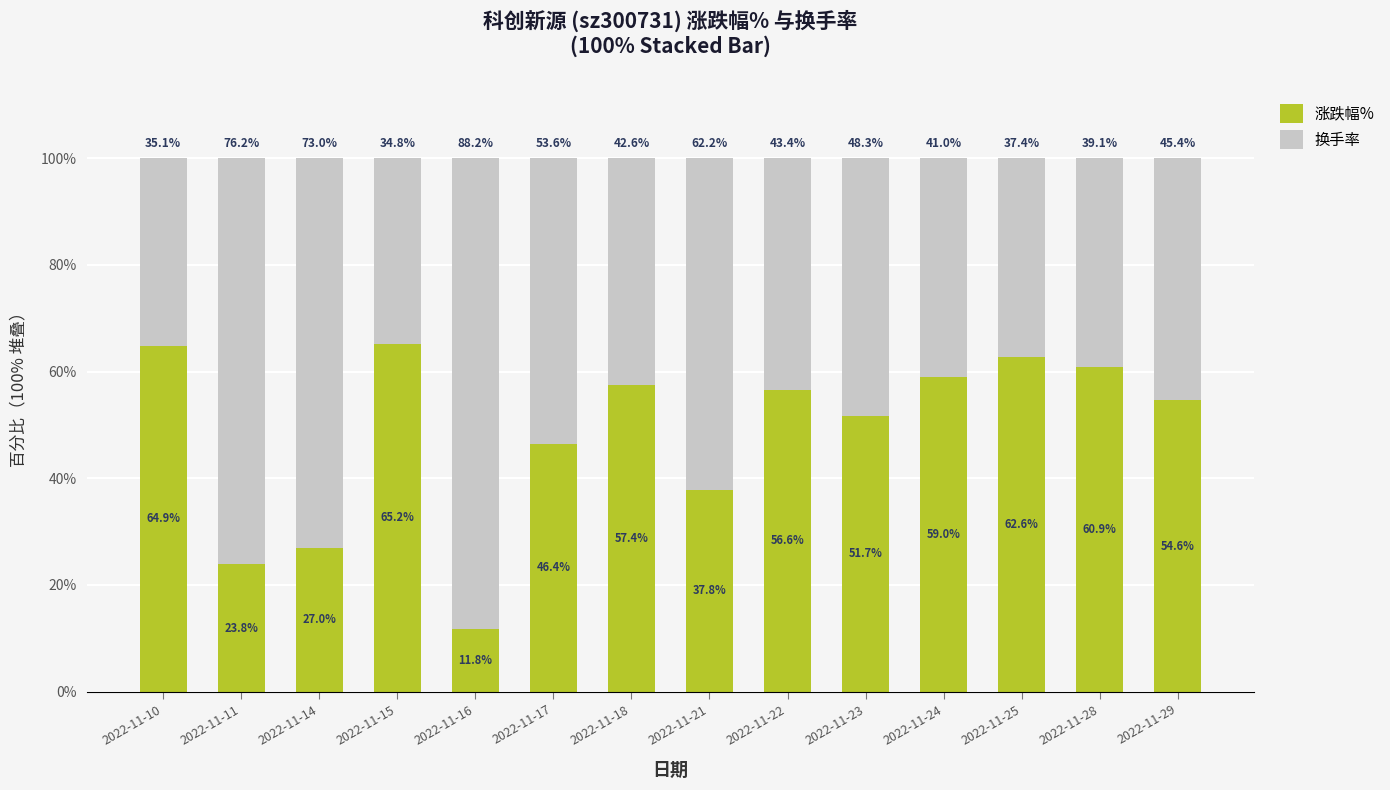

What is the average value of the 涨跌幅% series?

48.6